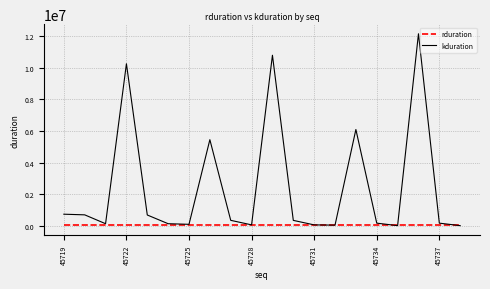

Which series has the largest total across all categories?

kduration